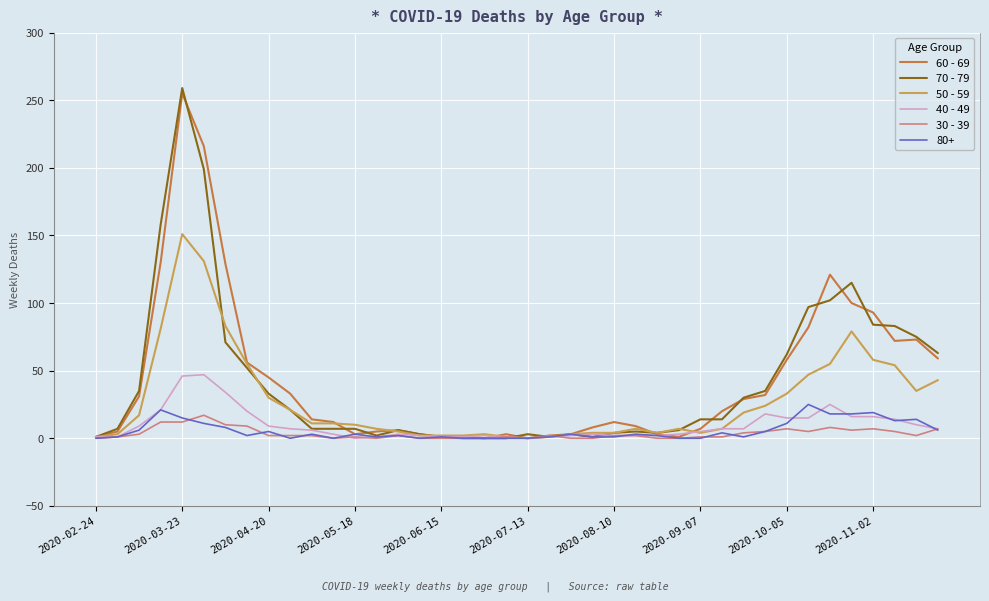

Which series has the largest range (max minus min)?

70 - 79